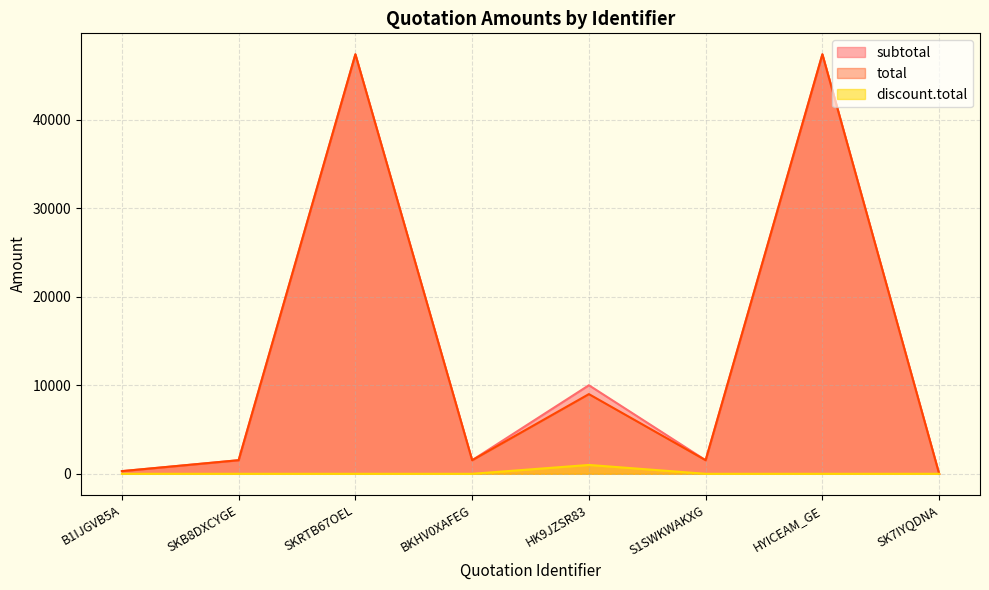

What is the label of the 1st point from the left?

B1IJGVB5A